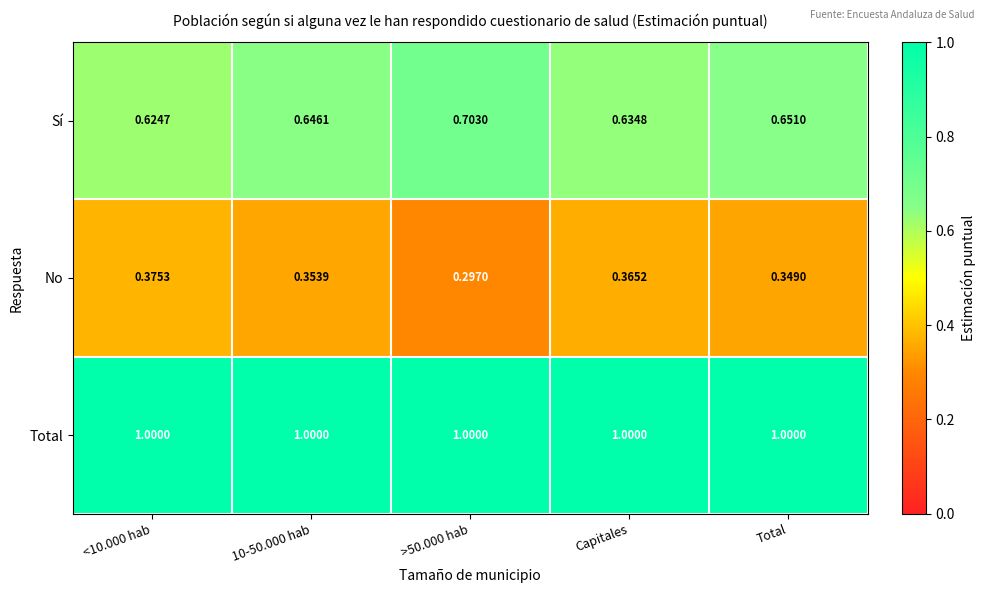

Rank the series by their average value, from highest to lowest.

Total, Sí, No